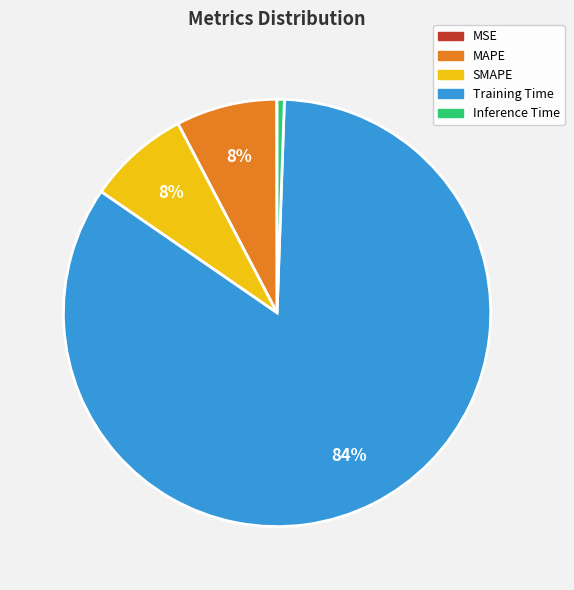

Which has a higher value, Training Time or MAPE?

Training Time